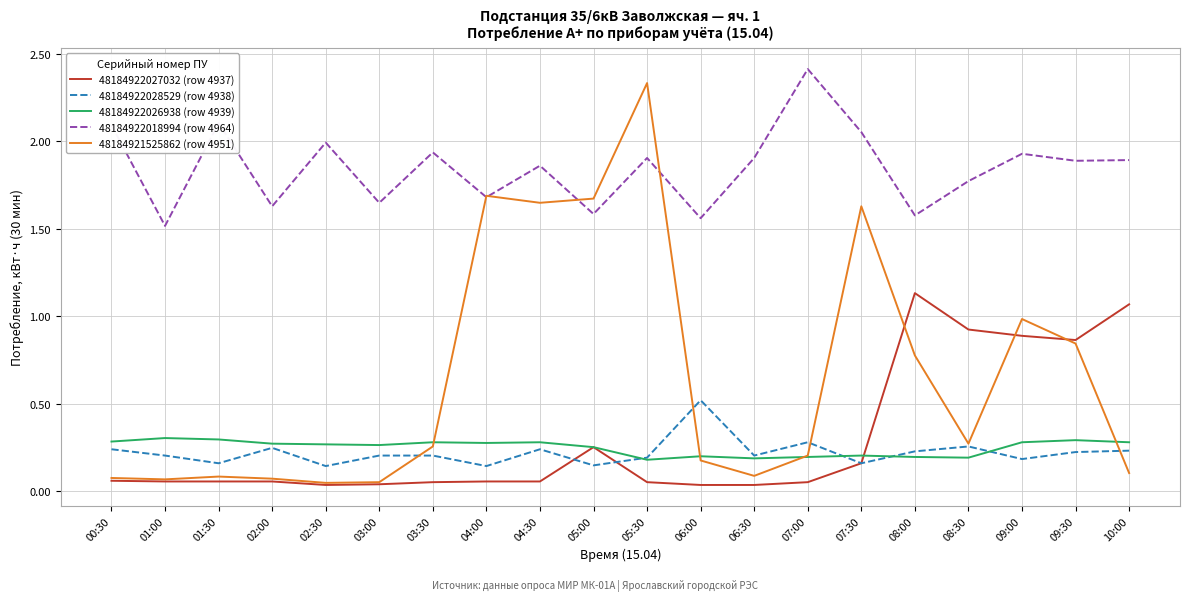

True or false: 48184922028529 (row 4938) has a value of 0.1 at 03:30.

False